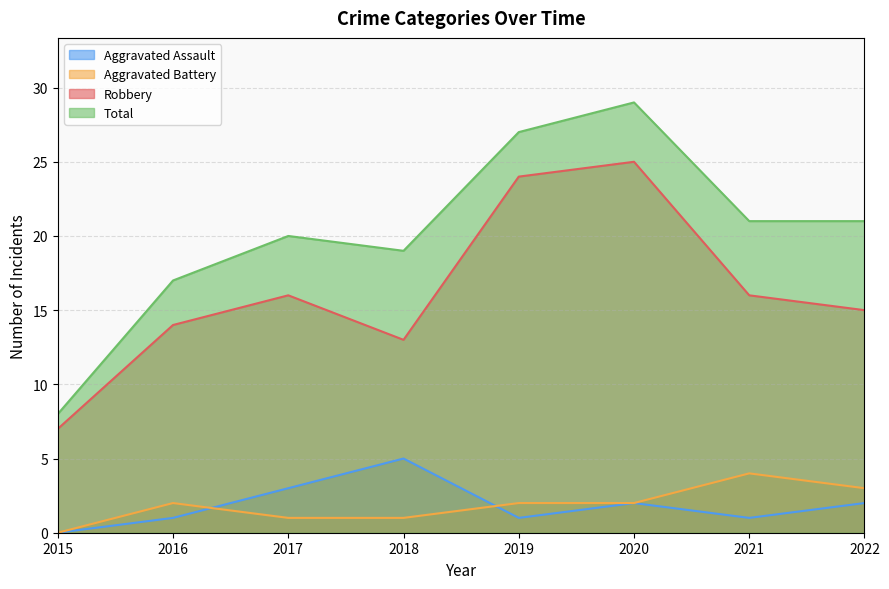

At which category does the chart reach its peak across all series?

2020